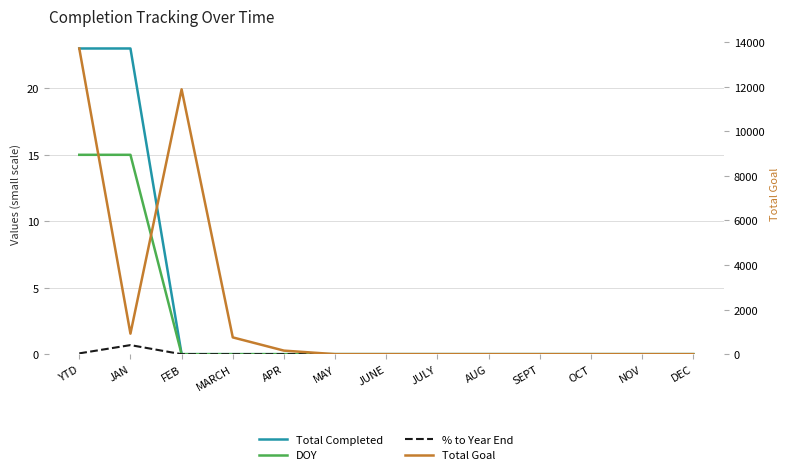

True or false: DOY and Total Completed cross at least once.

False